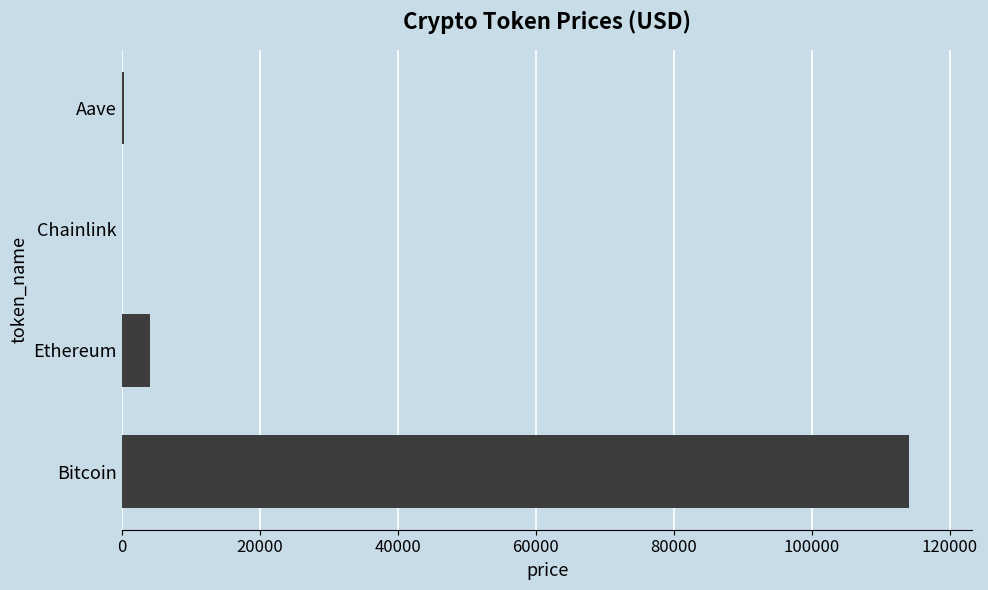

What is the greatest value displayed?

114112.0